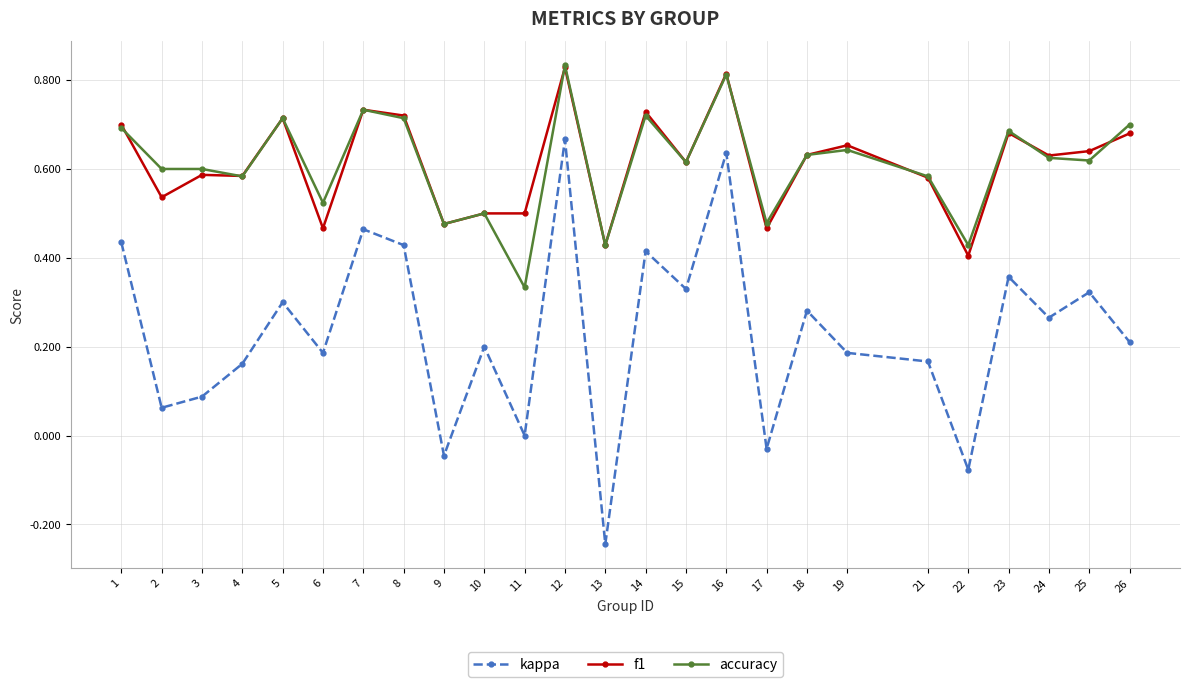

Which category has the lowest value in the f1 series?

22